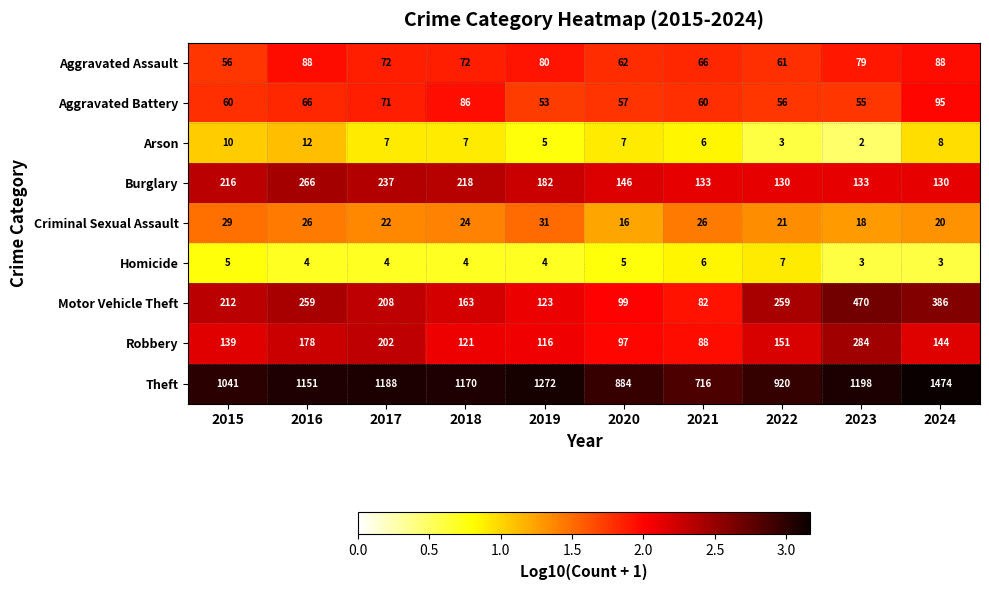

Rank the series by their maximum value, from highest to lowest.

Theft, Motor Vehicle Theft, Robbery, Burglary, Aggravated Battery, Aggravated Assault, Criminal Sexual Assault, Arson, Homicide